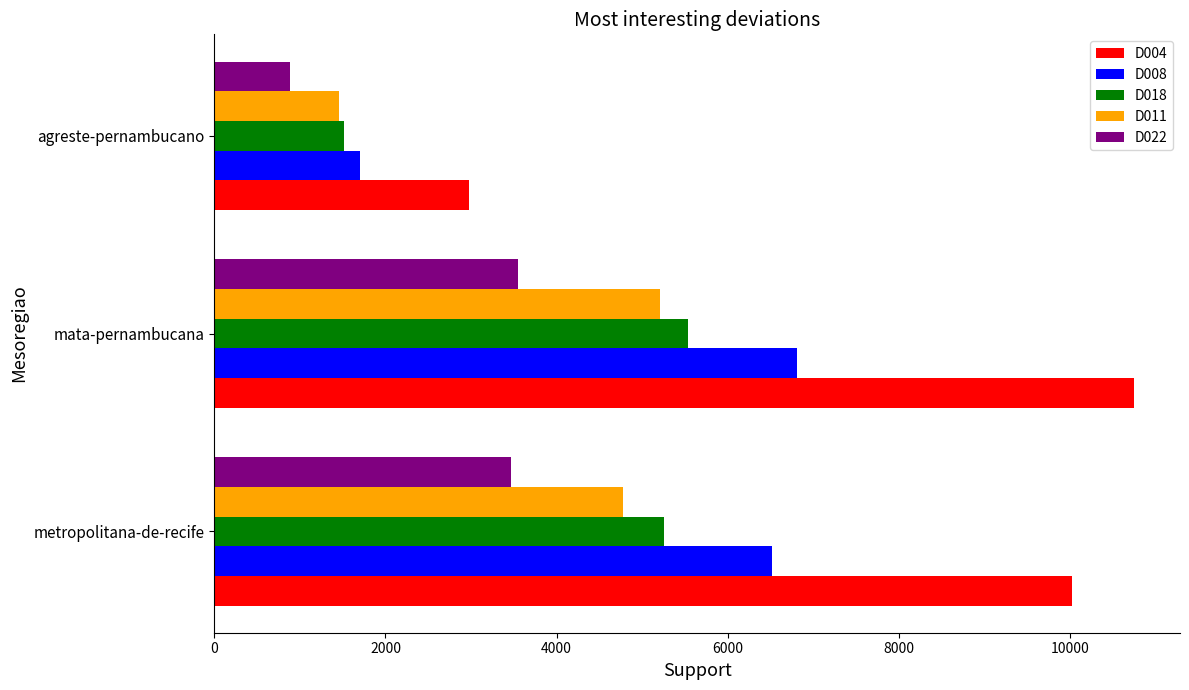

Rank the series by their maximum value, from highest to lowest.

D004, D008, D018, D011, D022